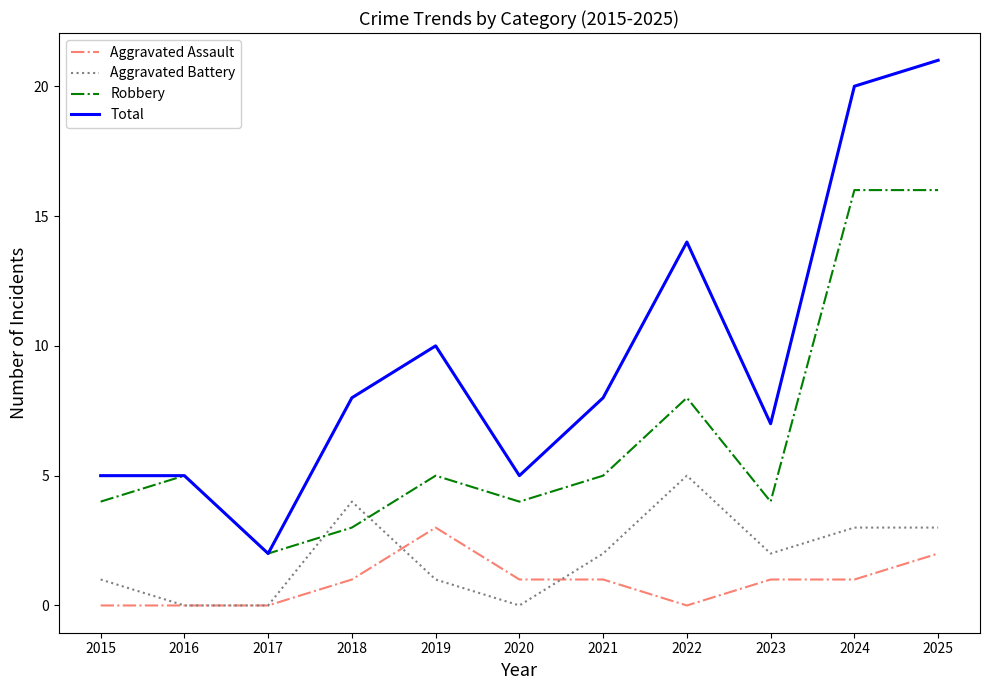

Read the Robbery value at 2022, to the nearest 10.

10